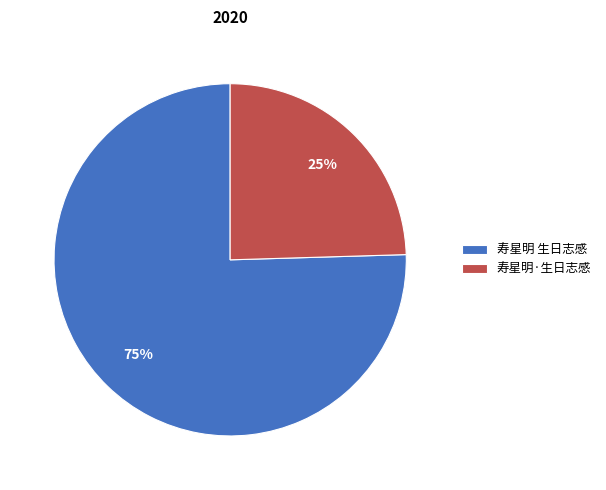

Rank the categories by value from lowest to highest.

寿星明·生日志感, 寿星明 生日志感